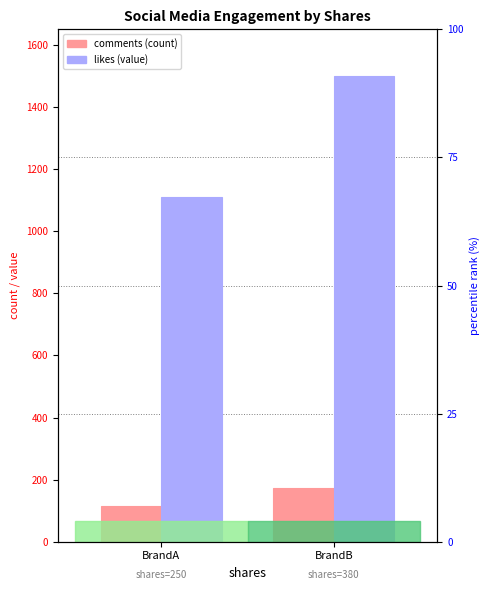

How many data points in likes are less than 1500?

1